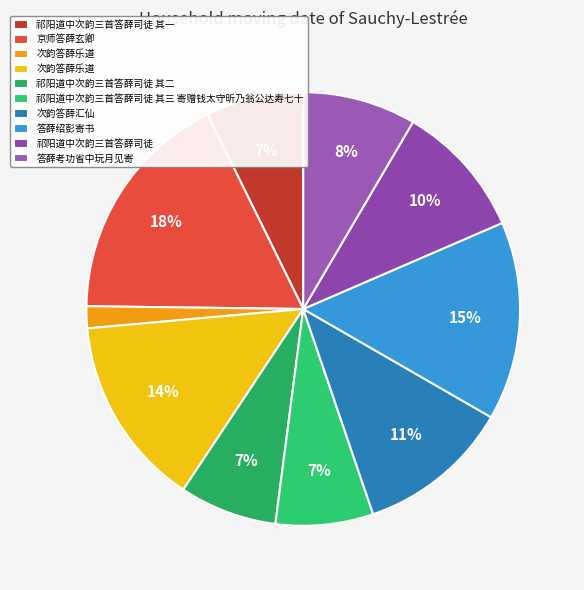

Rank the categories by value from lowest to highest.

次韵答薛乐道, 祁阳道中次韵三首答薛司徒 其一, 祁阳道中次韵三首答薛司徒 其二, 祁阳道中次韵三首答薛司徒 其三 寄赠钱太守昕乃翁公达寿七十, 答薛考功省中玩月见寄, 祁阳道中次韵三首答薛司徒, 次韵答薛汇仙, 次韵答薛乐道, 答薛绍彭寄书, 京师答薛玄卿